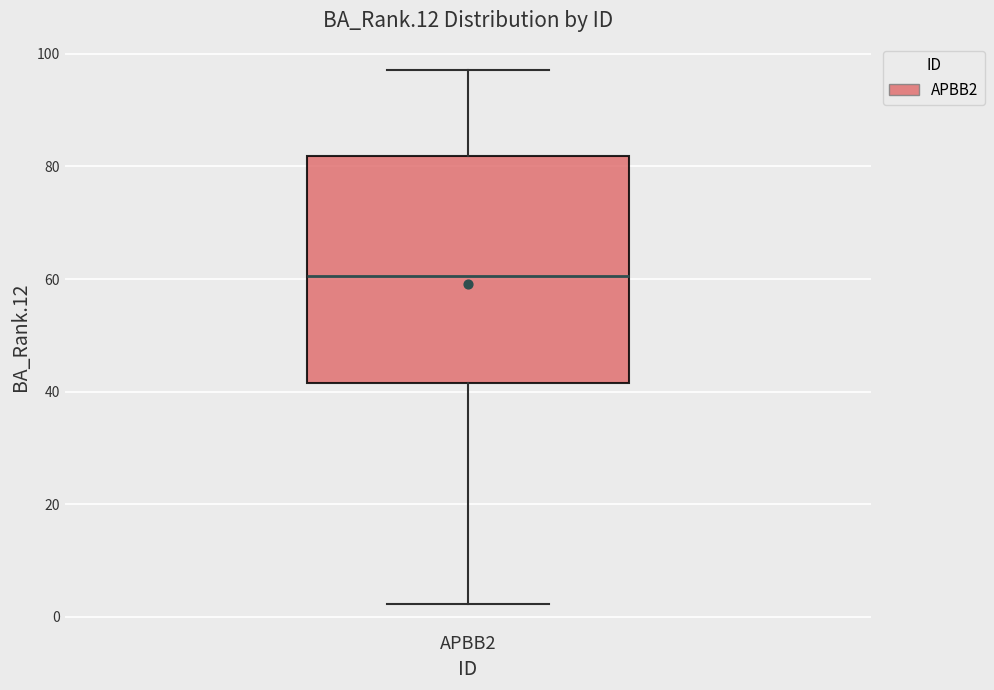

Transcribe this box plot: give where the median line is, the range the box spans, and where the two whiskers end, as read against the y-axis. The values are not printed on the chart, so give them approximately, as read against the axis.

median 60, box 42 to 82, whiskers 2 to 98